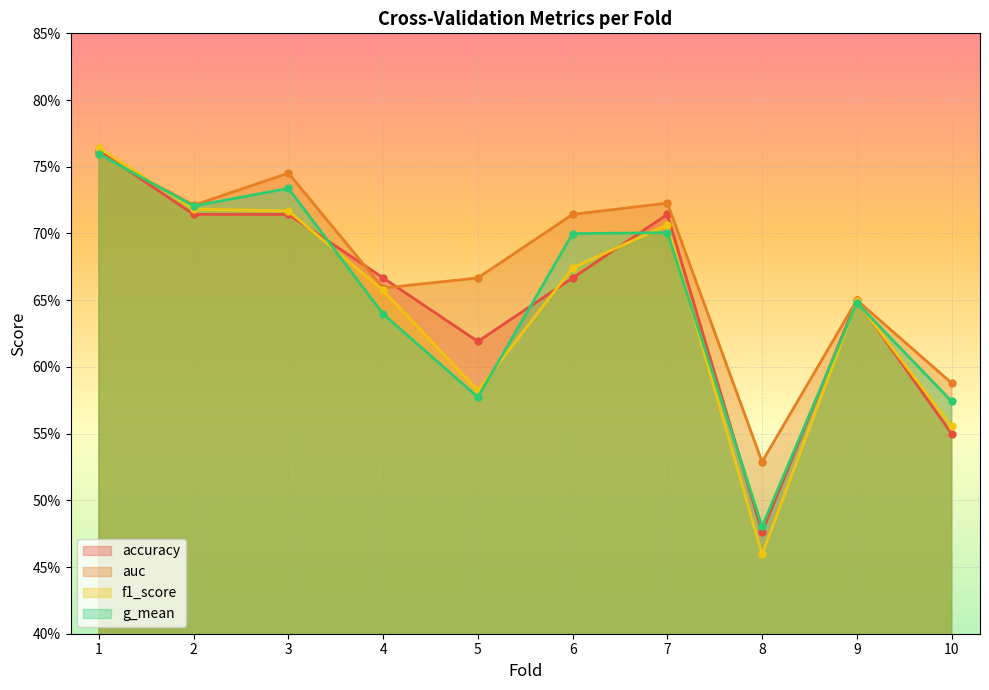

At how many categories does at least one series exceed 0?

10